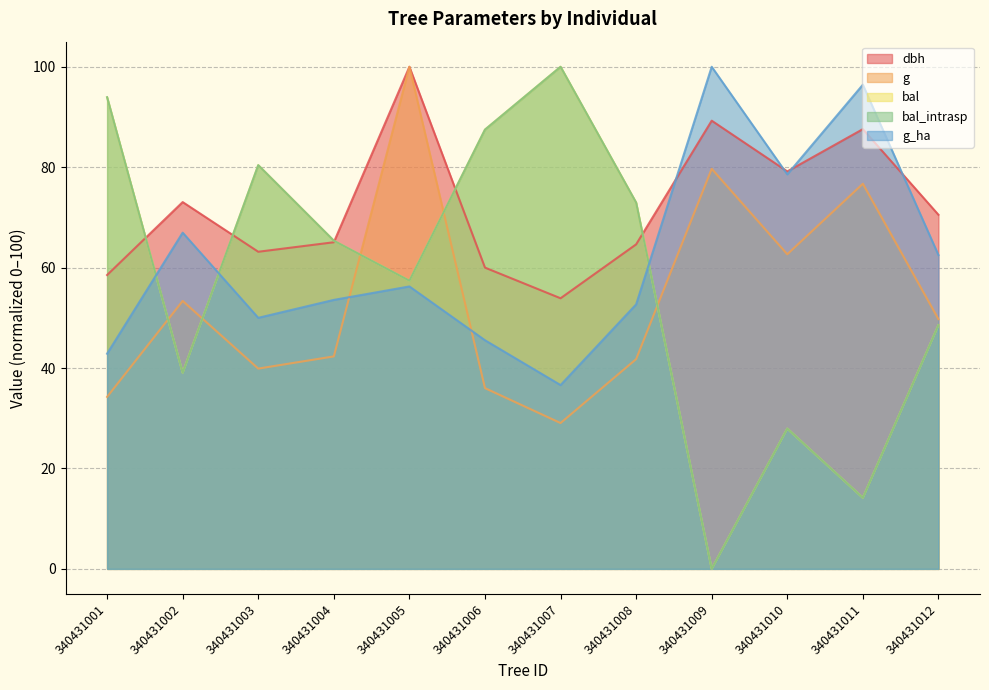

The bal_intrasp series shows -46.6 at 340431009. True or false?

False